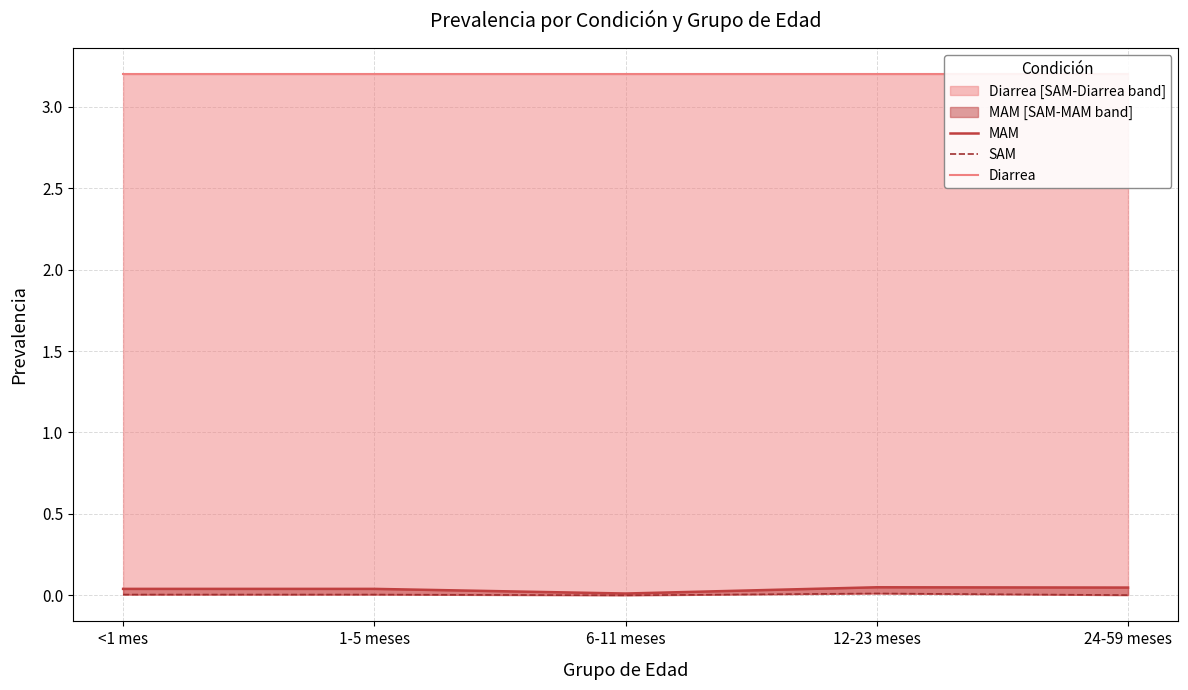

How many interior local peaks does the MAM series have?

1